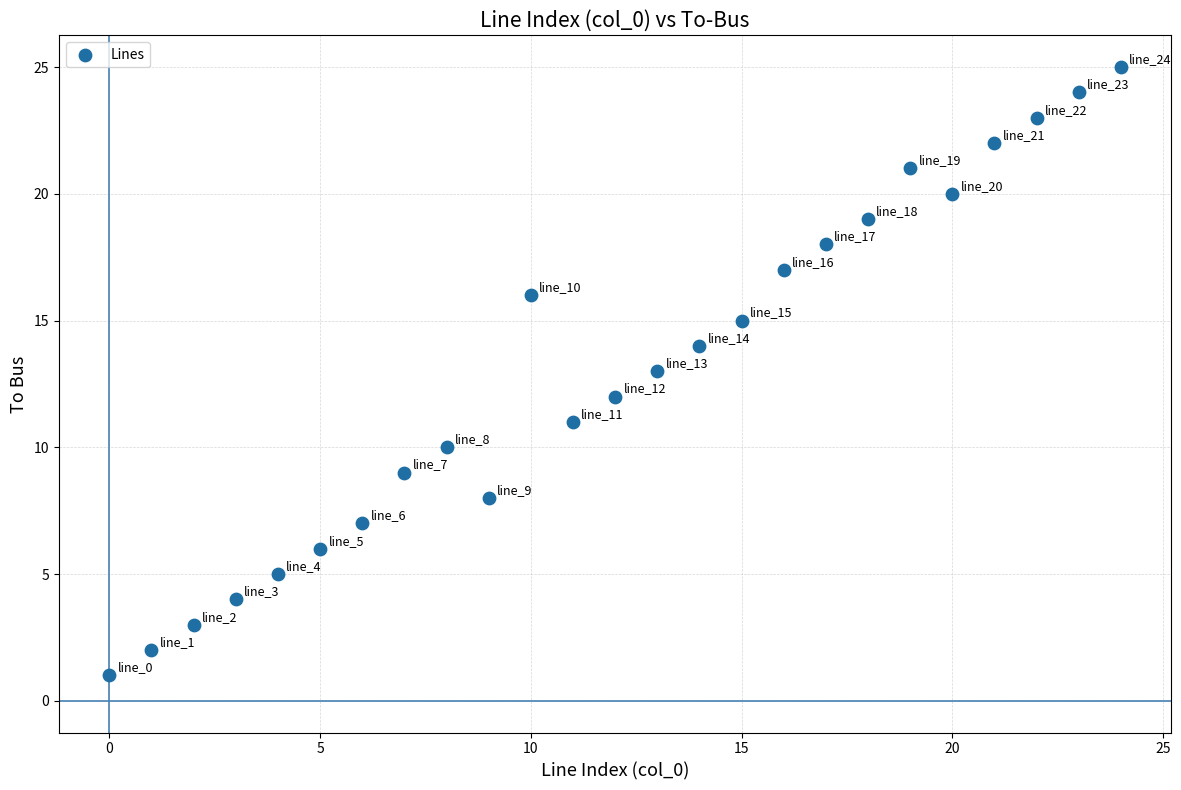

What is the range of Y values (max minus min)?

24